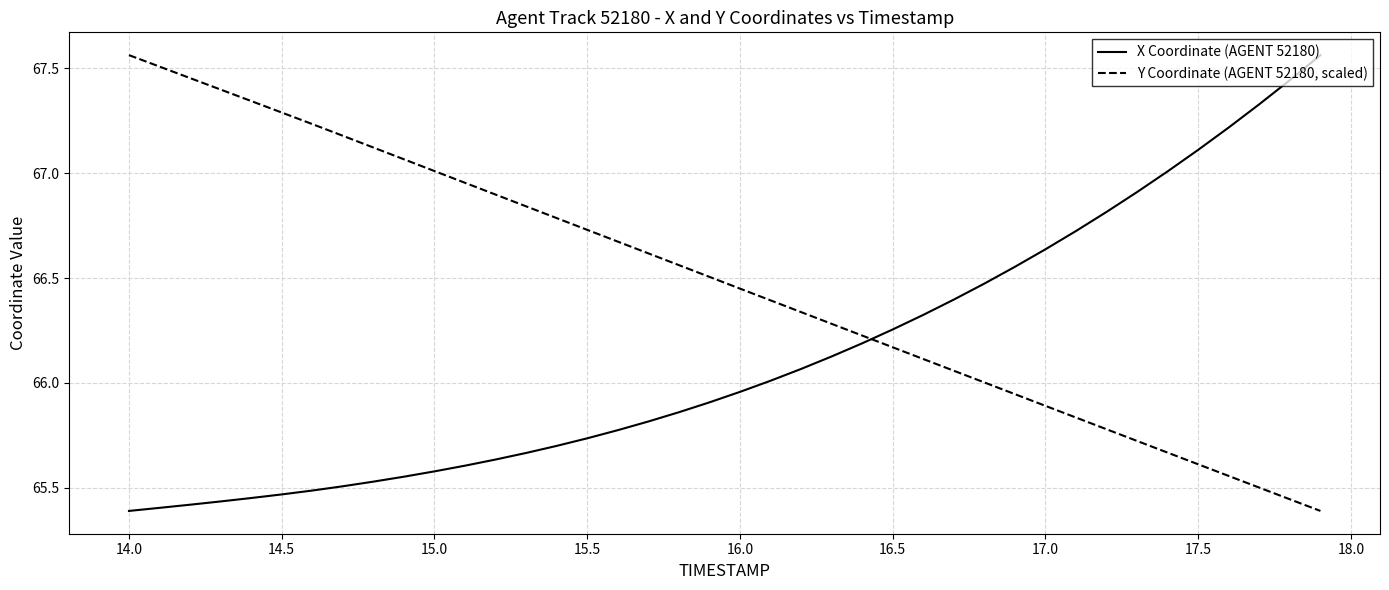

How many times do X Coordinate (AGENT 52180) and Y Coordinate (AGENT 52180, scaled) cross each other?

1